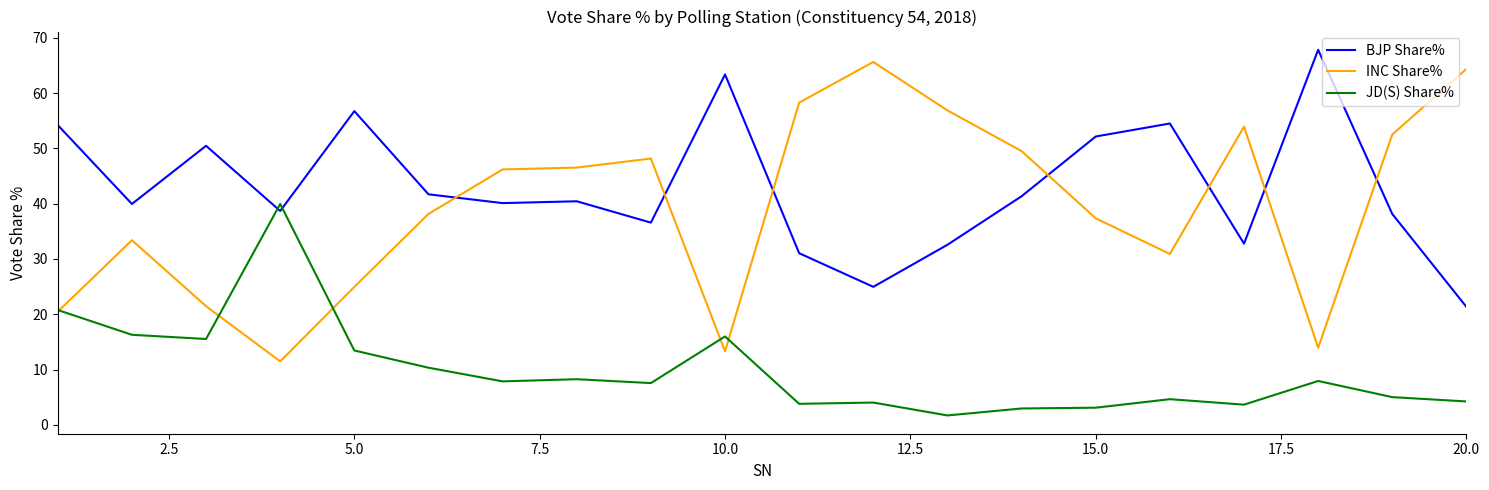

What is the smallest value displayed?

1.7